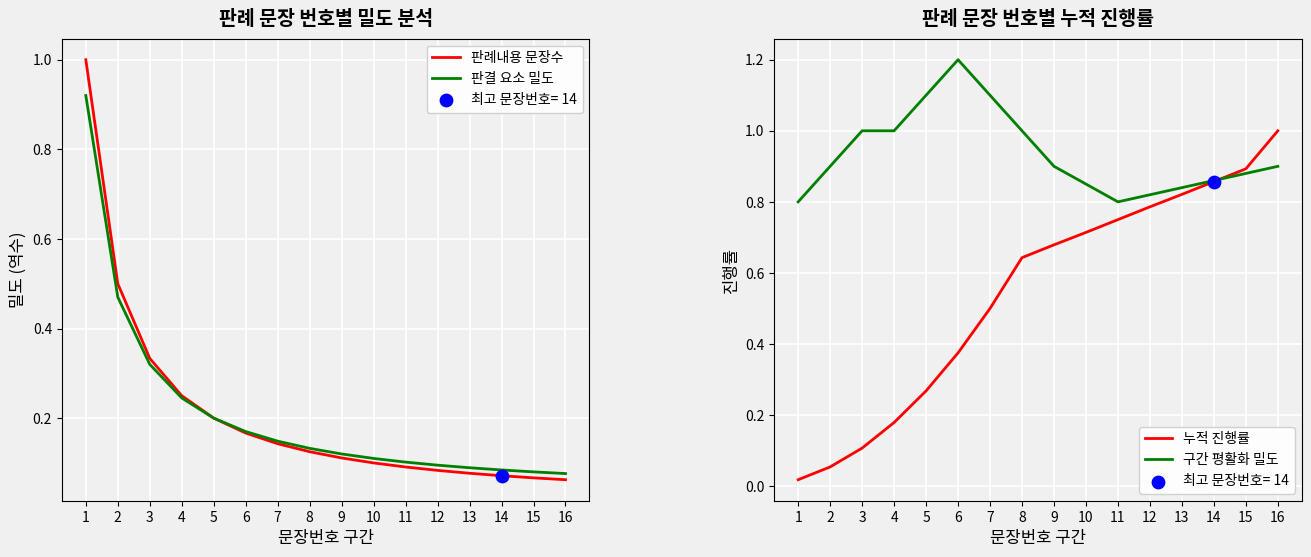

Which series has the largest total across all categories?

구간 평활화 밀도